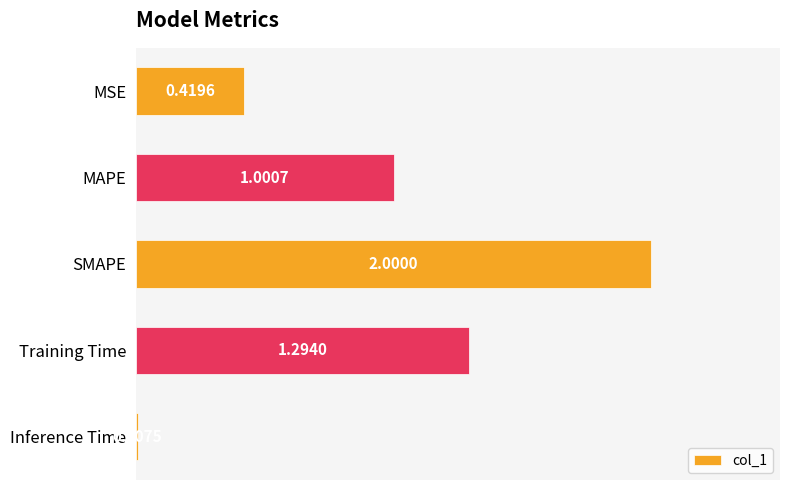

What is the change in value from SMAPE to Training Time?

-0.7